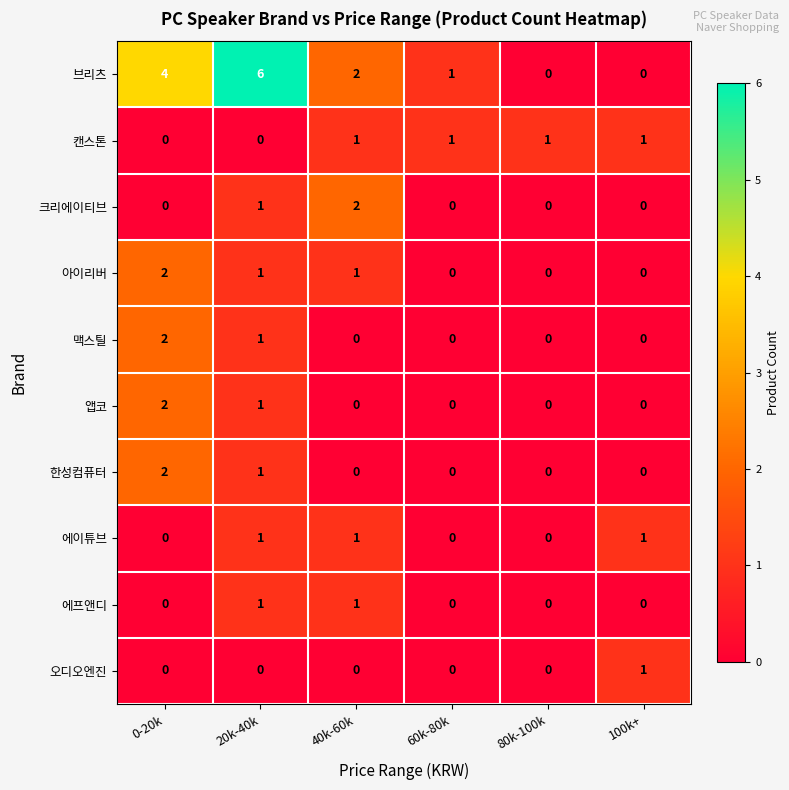

Which series has the largest range (max minus min)?

브리츠